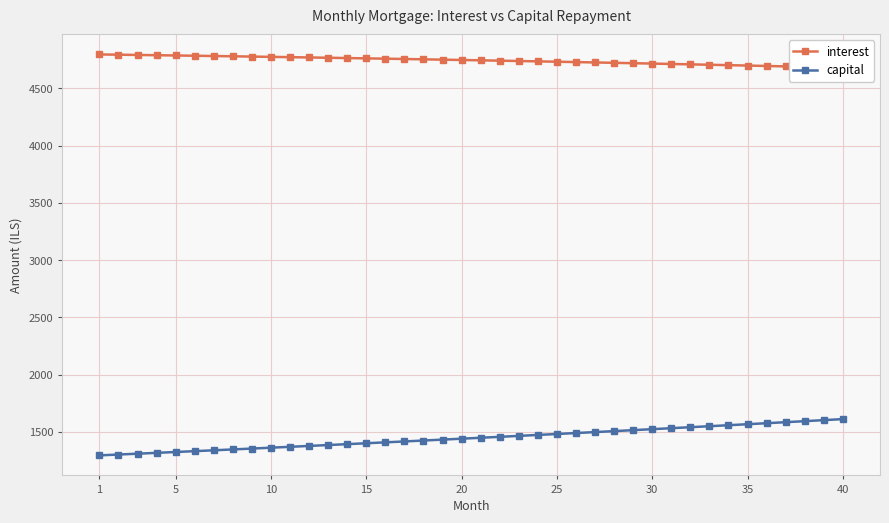

Reading right to left, transcribe all the data shown in this chart.

interest: 4680.0	4683.8	4687.6	4691.2	4694.9	4698.5	4702.0	4705.5	4709.0	4712.4	4715.8	4719.1	4722.4	4725.6	4728.9	4732.0	4735.1	4738.2	4741.2	4744.2	4747.2	4750.1	4752.9	4755.8	4758.6	4761.3	4764.0	4766.7	4769.3	4771.9	4774.4	4776.9	4779.4	4781.9	4784.2	4786.6	4788.9	4791.2	4793.4	4795.7
capital: 1610.8	1601.8	1592.8	1583.9	1575.0	1566.2	1557.5	1548.7	1540.1	1531.5	1522.9	1514.3	1505.9	1497.4	1489.1	1480.7	1472.4	1464.2	1456.0	1447.8	1439.8	1431.7	1423.7	1415.7	1407.8	1399.9	1392.1	1384.3	1376.5	1368.8	1361.2	1353.5	1346.0	1338.4	1330.9	1323.5	1316.1	1308.7	1301.4	1294.1